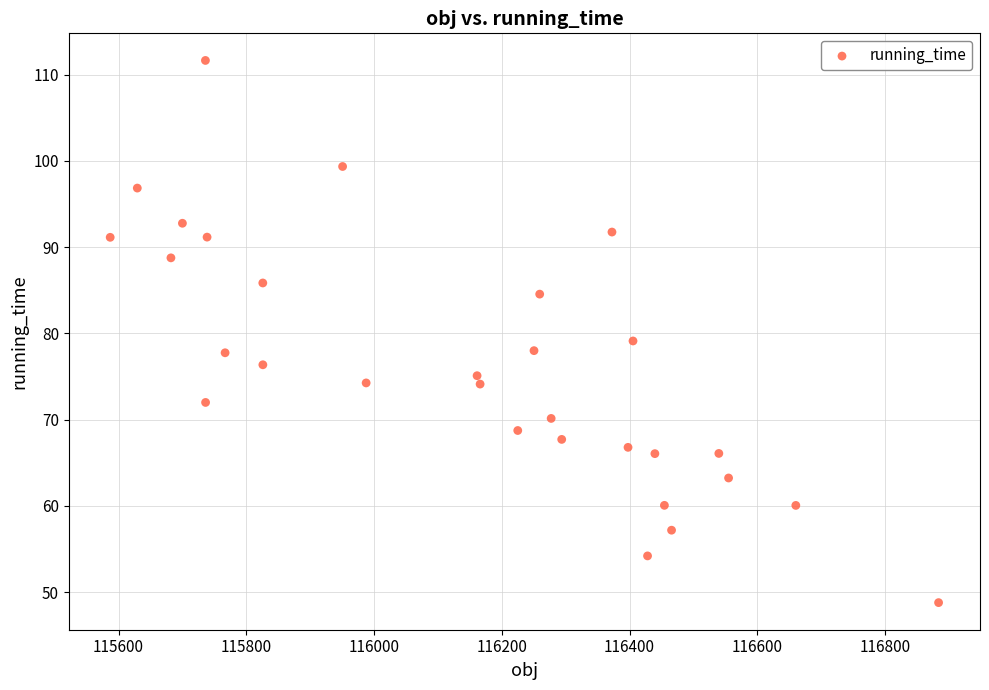

What is the range of X values (max minus min)?

1297.0